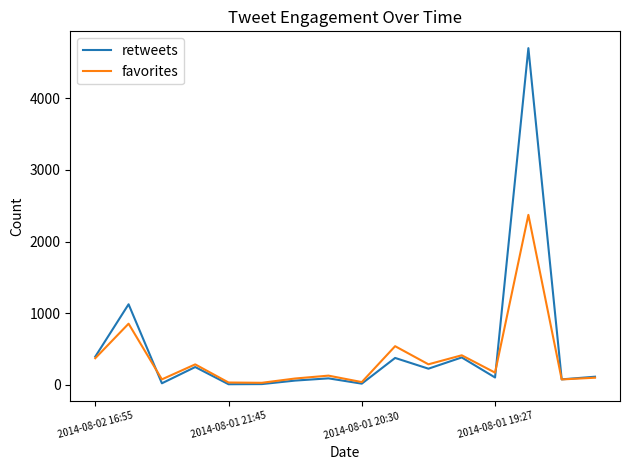

What is the greatest value displayed?

4699